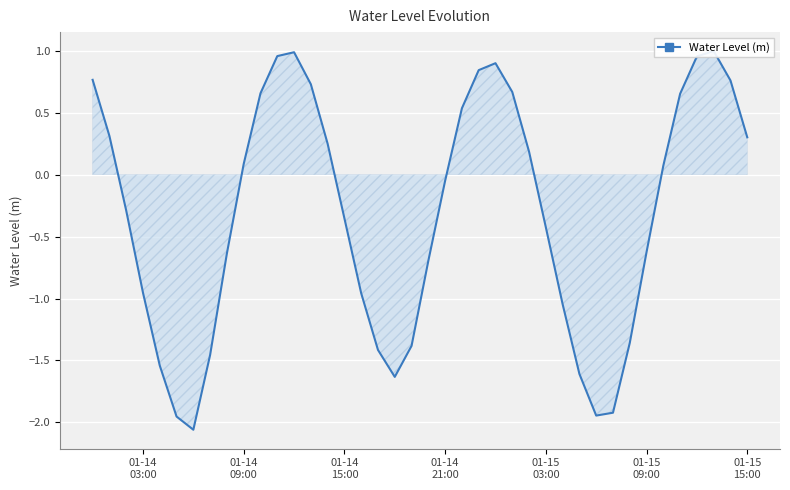

What is the value of the 16th point from the left?

-0.4